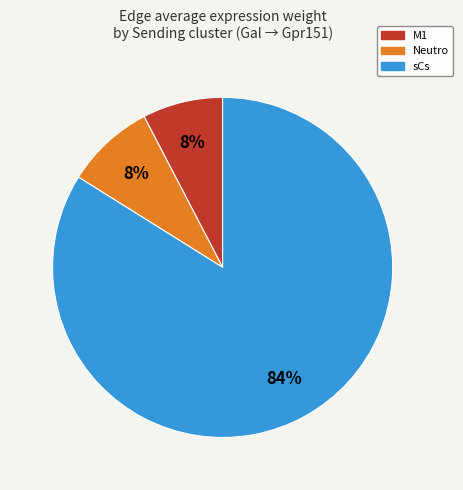

To the nearest percent, what is the average slice percentage?

33%